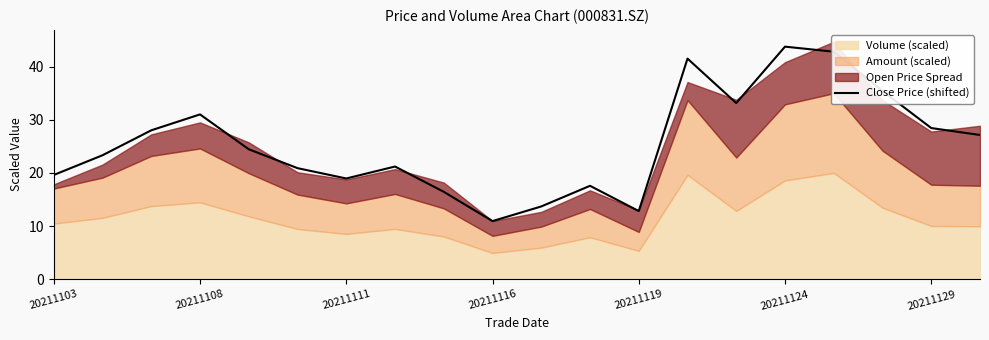

What is the highest value of the Close Price (shifted) series?

43.8